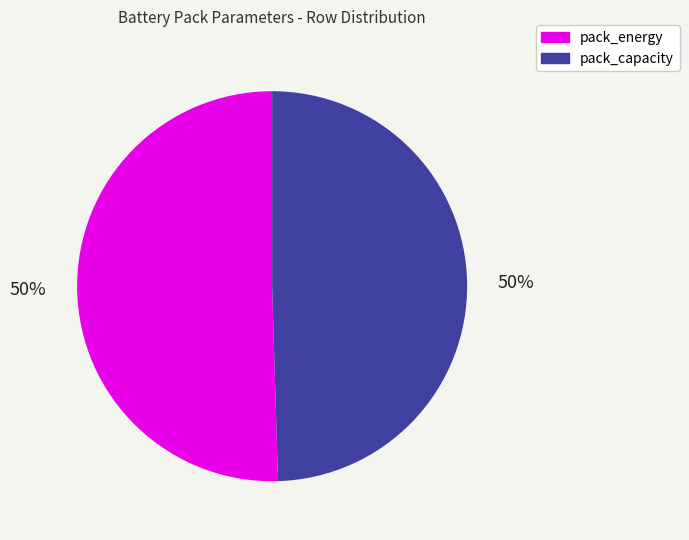

What percentage is the pack_capacity slice, to the nearest percent?

50%